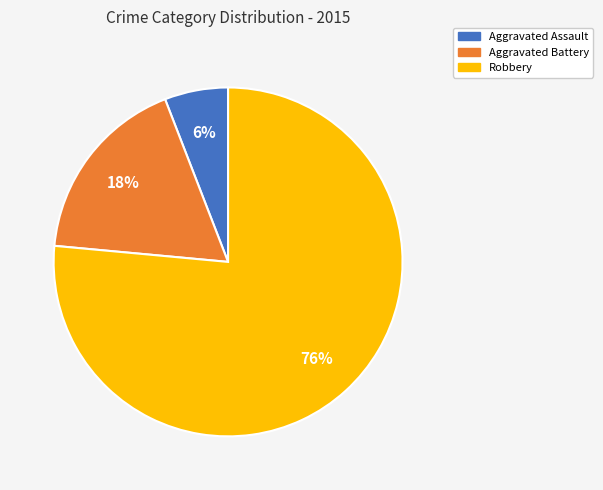

To the nearest percent, what percentage of the pie is Aggravated Battery?

18%